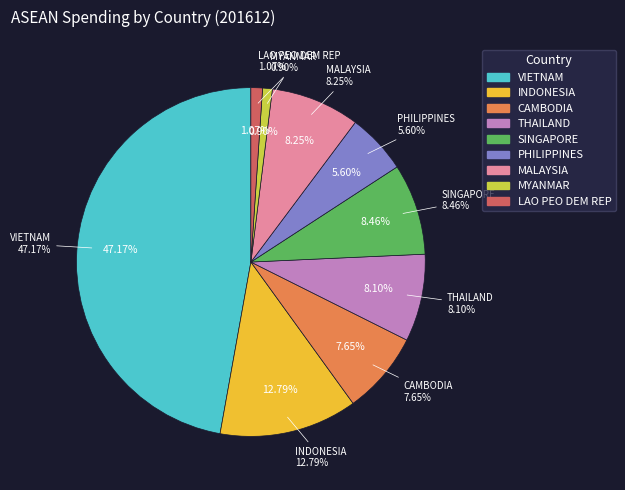

What percentage is the THAILAND slice, to the nearest percent?

8%